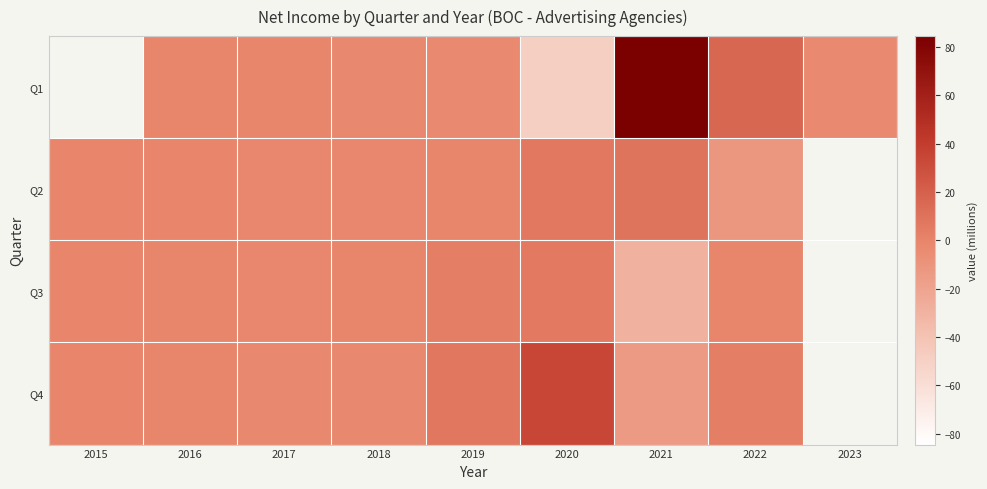

Is it true that Q3 equals -28.8 at 2021?

True